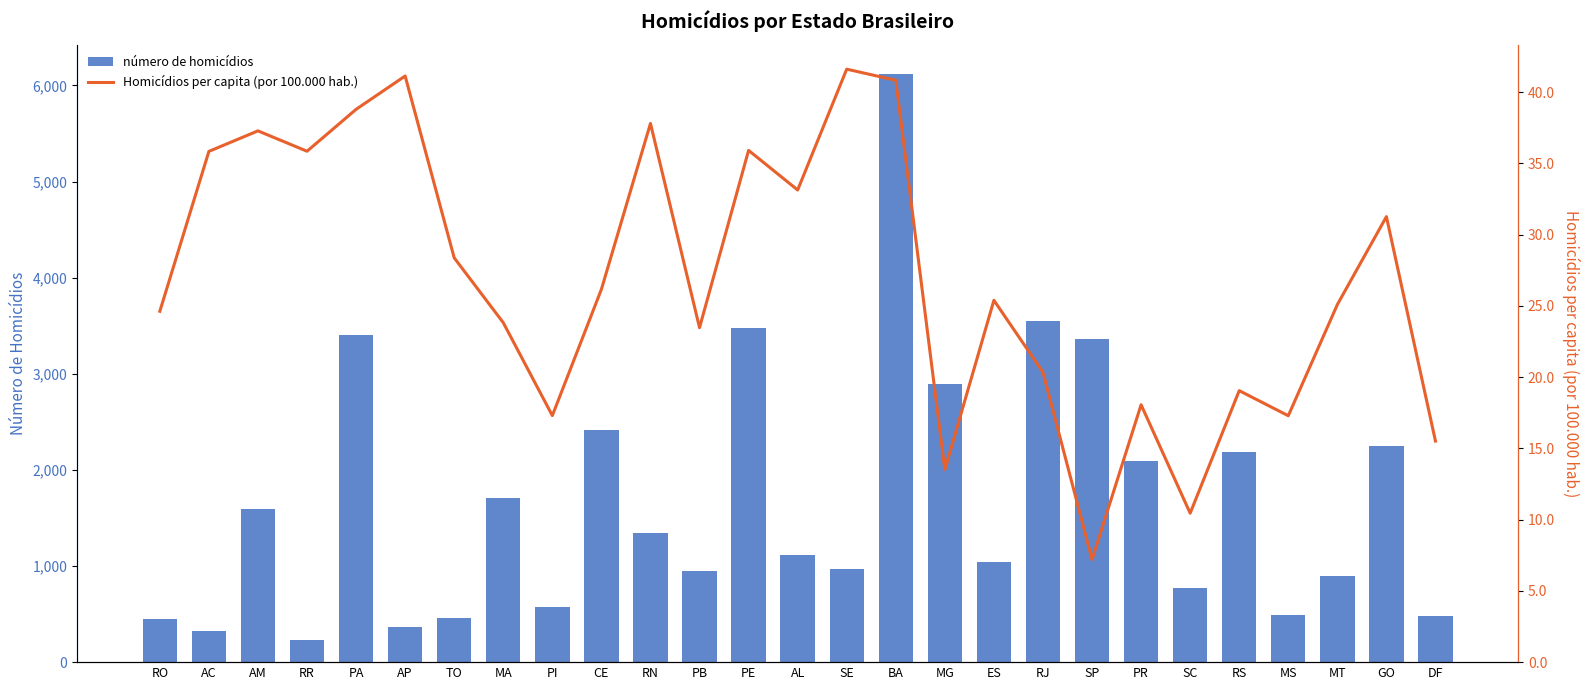

The Homicídios per capita (por 100.000 hab.) series shows 13.6 at MT. True or false?

False